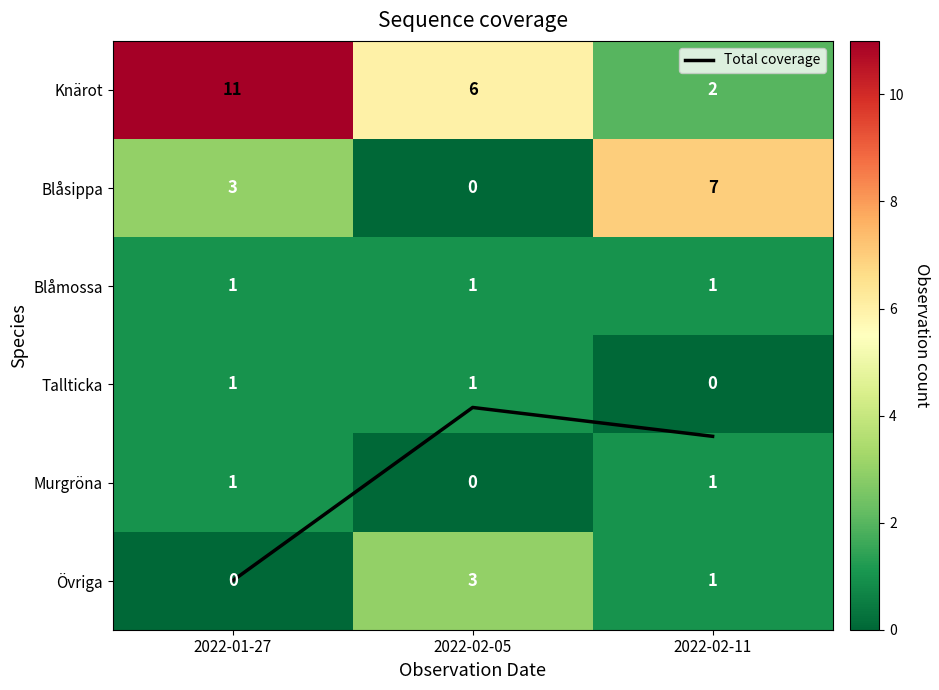

Between 2022-01-27 and 2022-02-11, which is larger?

2022-01-27